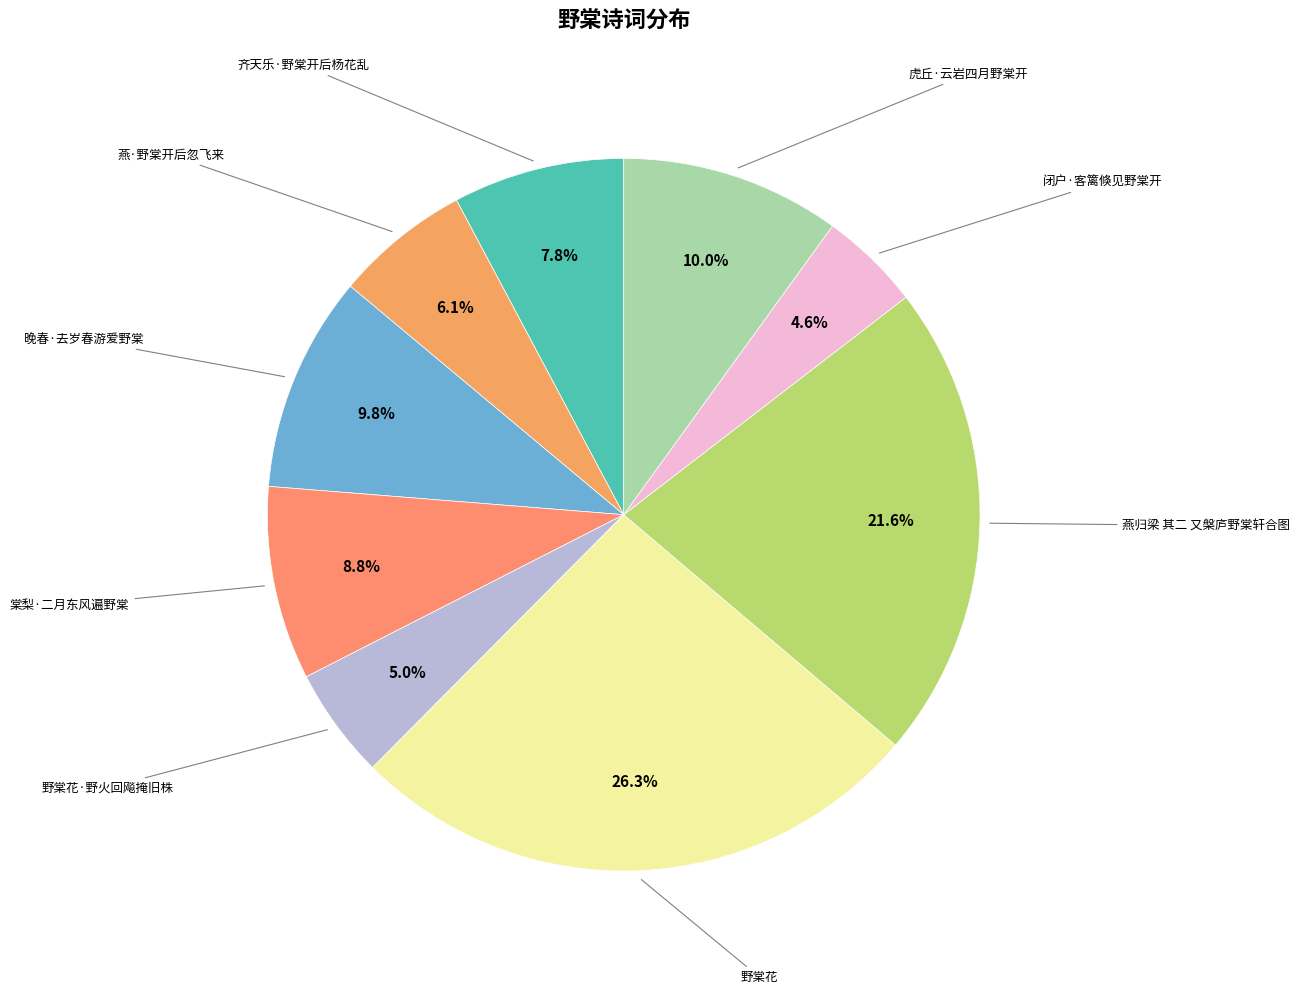

Is there a majority slice in this chart?

No